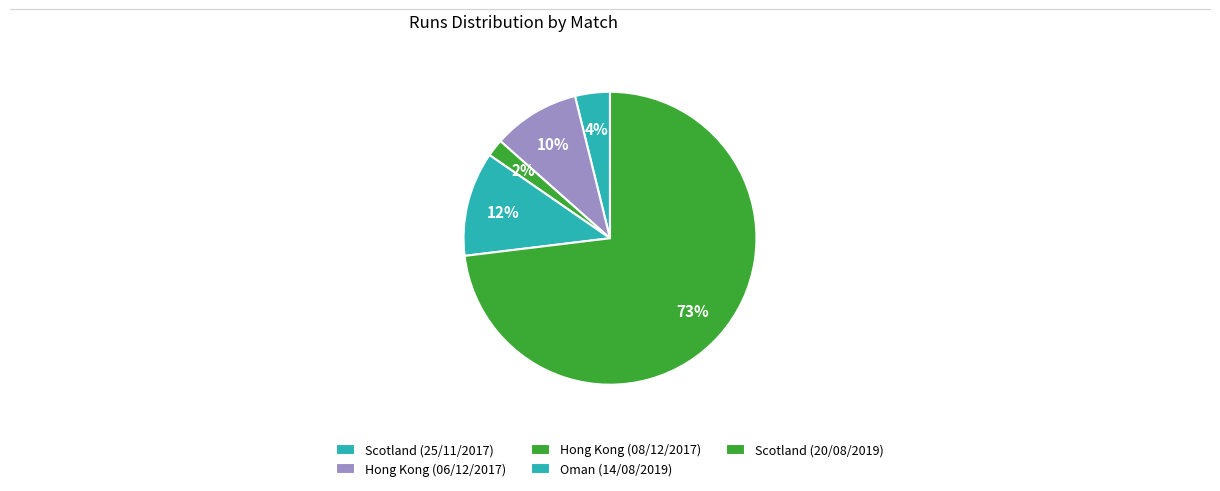

Is Scotland (20/08/2019) the majority of the pie?

Yes